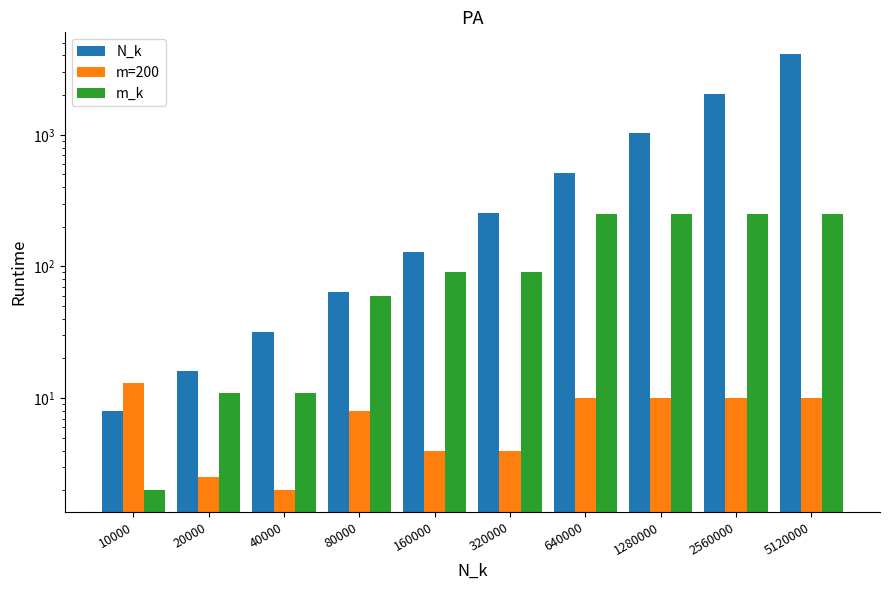

Reading right to left, what are all the values shown in this chart?

N_k: 5120000=4096.0	2560000=2048.0	1280000=1024.0	640000=512.0	320000=256.0	160000=128.0	80000=64.0	40000=32.0	20000=16.0	10000=8.0
m=200: 5120000=10.0	2560000=10.0	1280000=10.0	640000=10.0	320000=4.0	160000=4.0	80000=8.0	40000=2.0	20000=2.5	10000=13.0
m_k: 5120000=250.0	2560000=250.0	1280000=250.0	640000=250.0	320000=90.0	160000=90.0	80000=60.0	40000=11.0	20000=11.0	10000=2.0